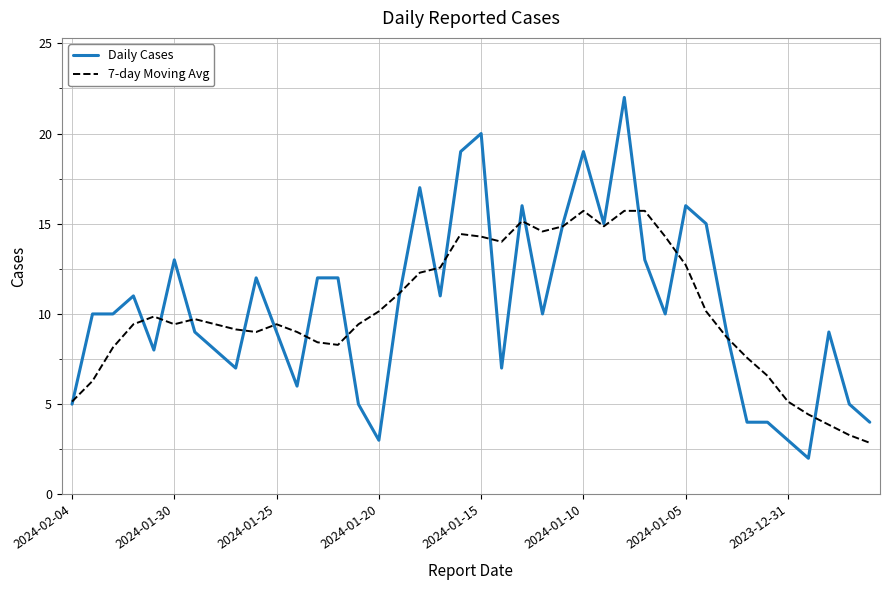

Which series has the widest spread of values?

Daily Cases